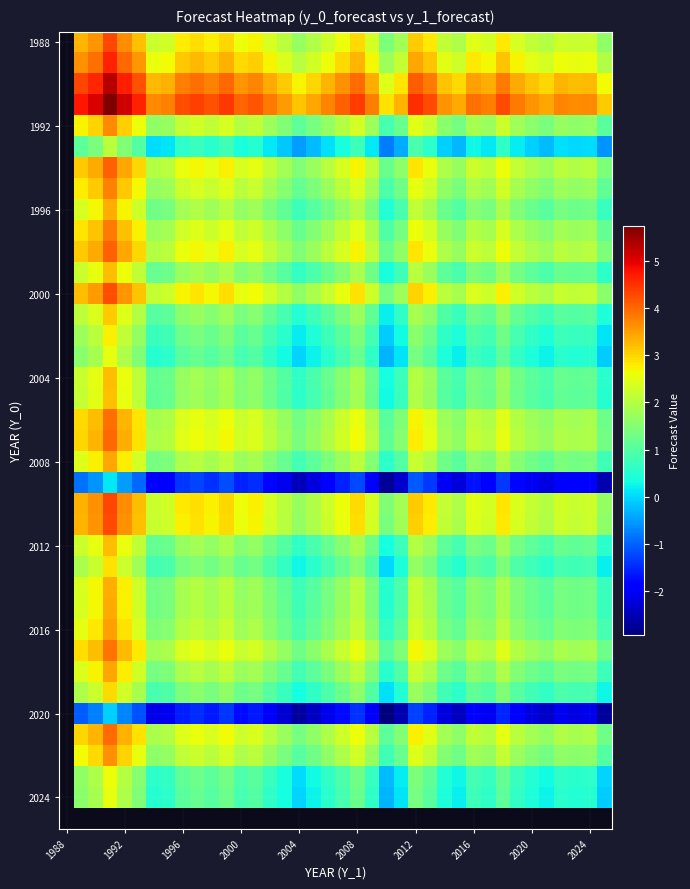

Count the number of data series in this chart.

38